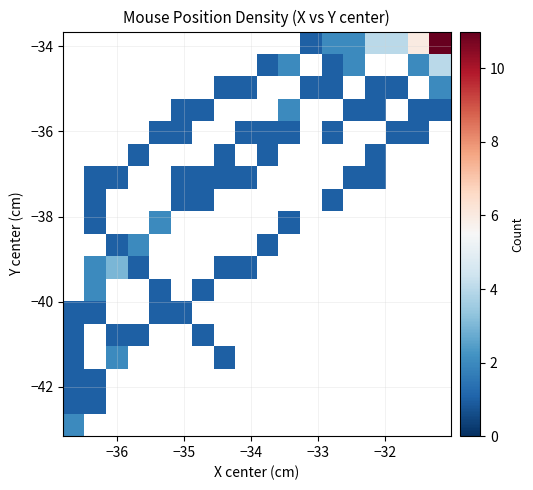

How many categories are shown in the chart?

18